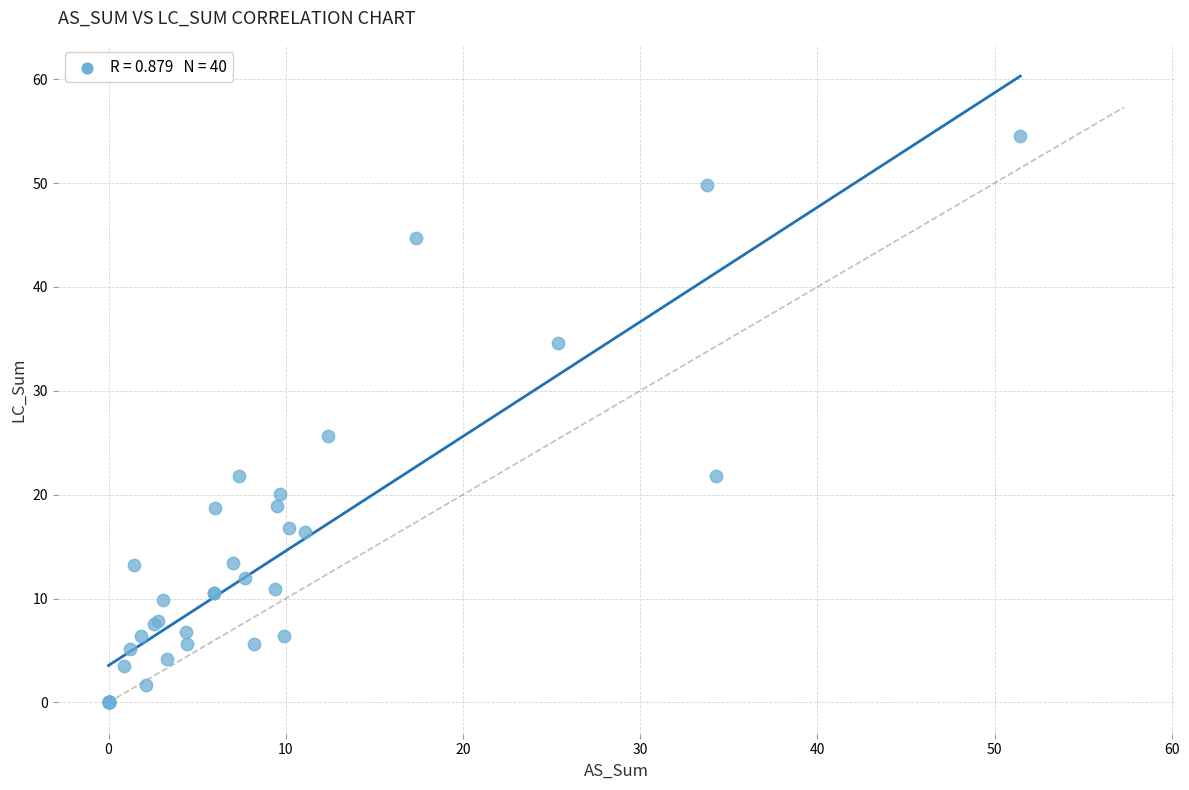

What Y value in the scatter plot is closest to 27?

25.7